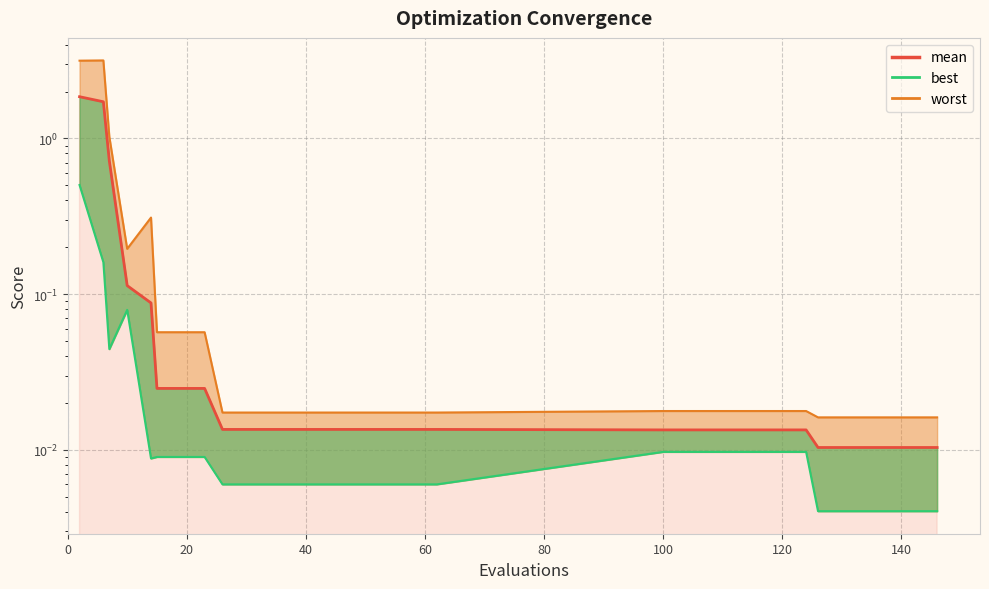

The chart shows a value of 0.0 at 15. True or false?

False